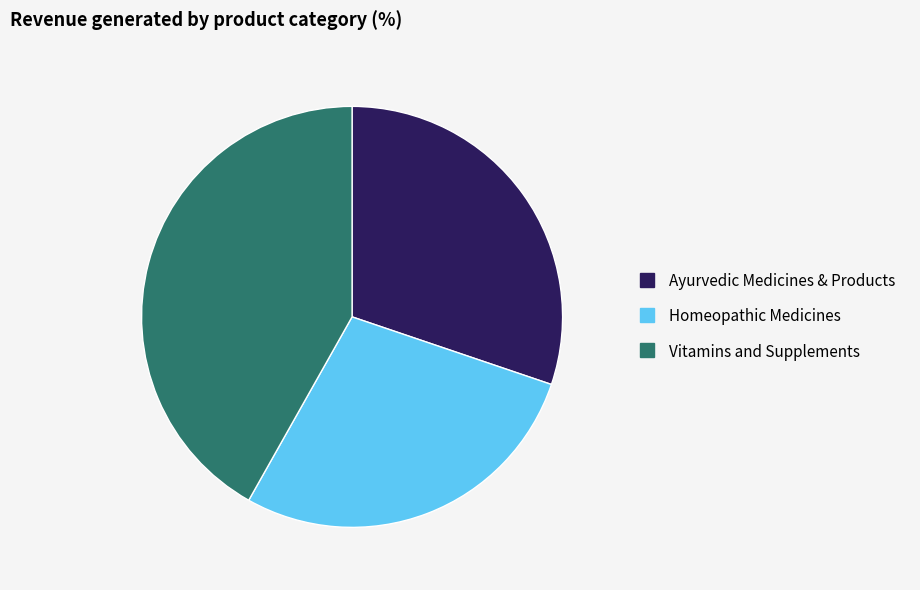

The Ayurvedic Medicines & Products slice represents 30% of the pie. True or false?

True